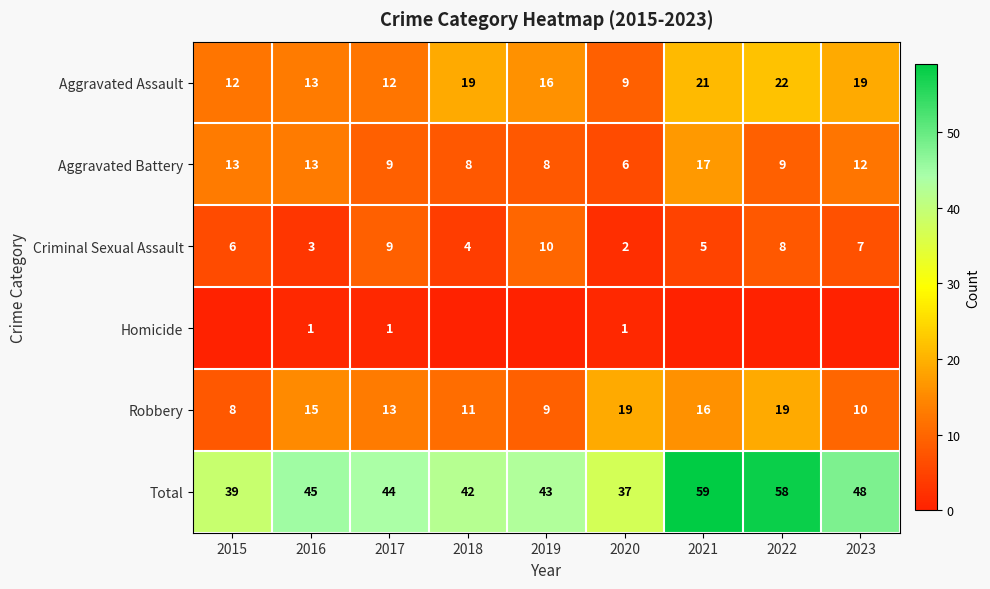

What is the maximum value shown in the chart?

59